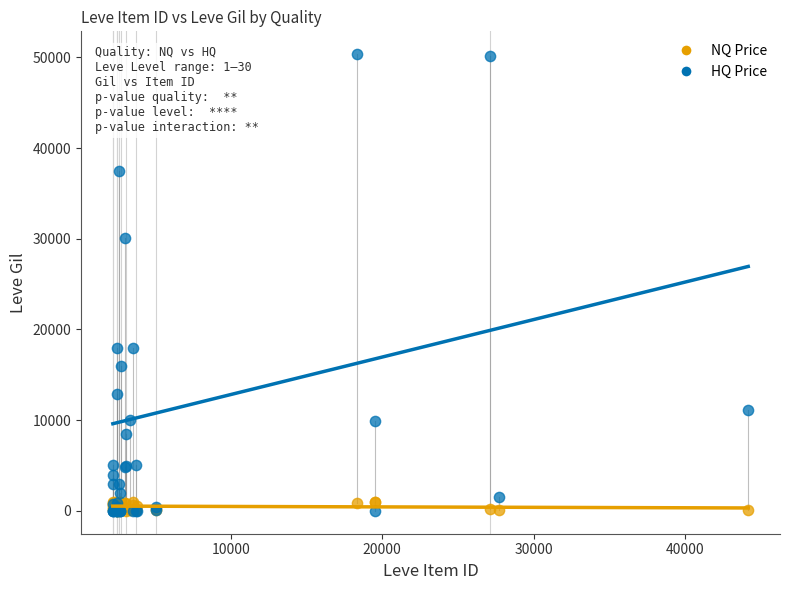

Which series contains the highest Y value?

HQ Price